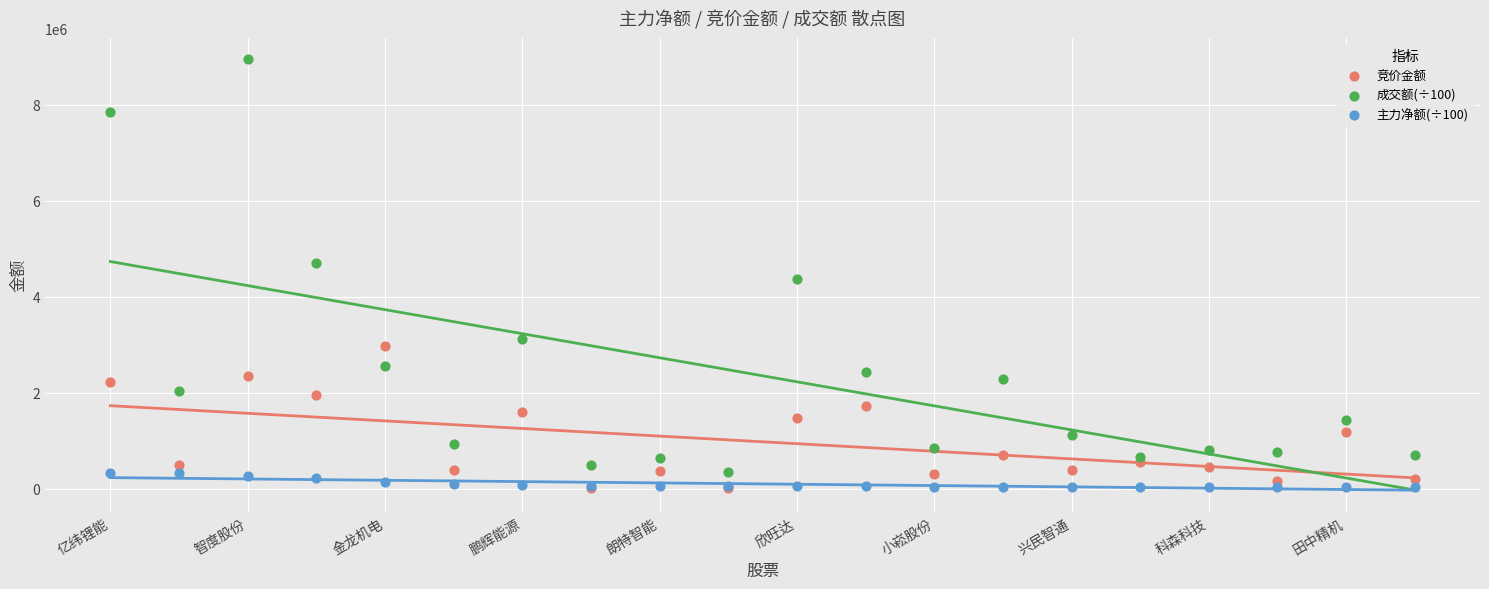

Across all series, what Y value is closest to 4474346?

4369597.9